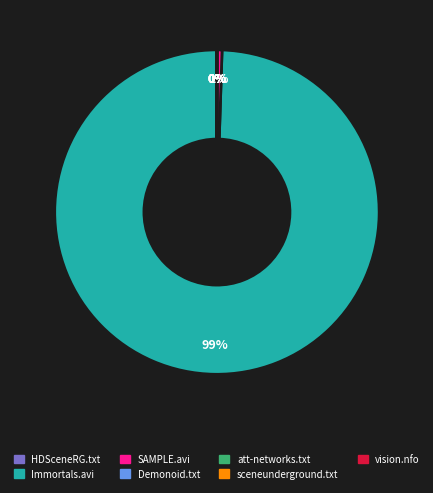

The Immortals.avi slice represents 92% of the pie. True or false?

False